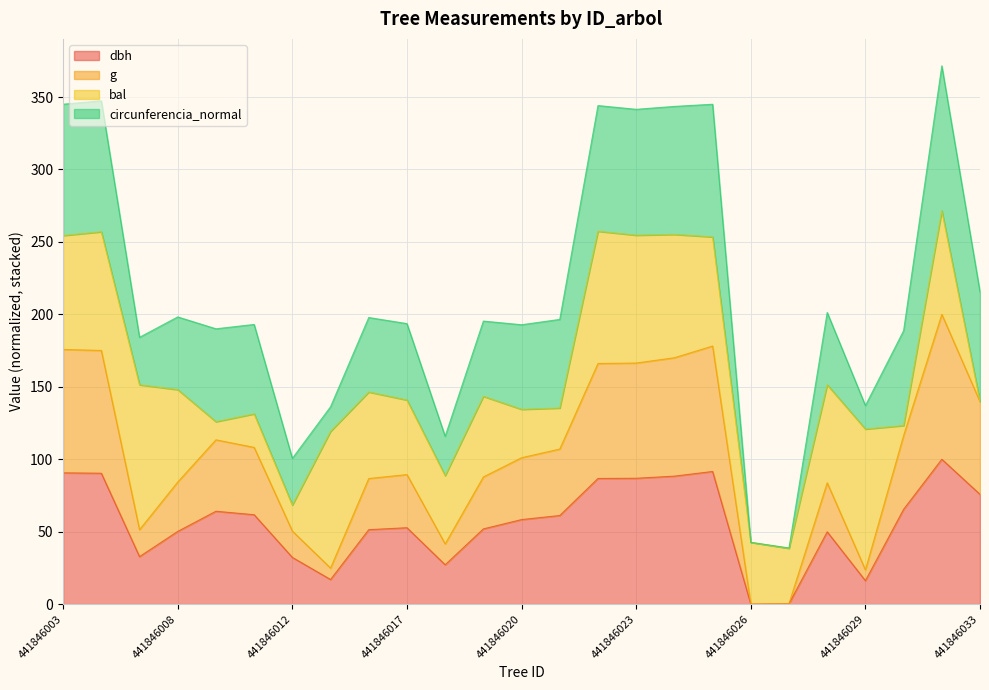

True or false: g and dbh cross at least once.

False